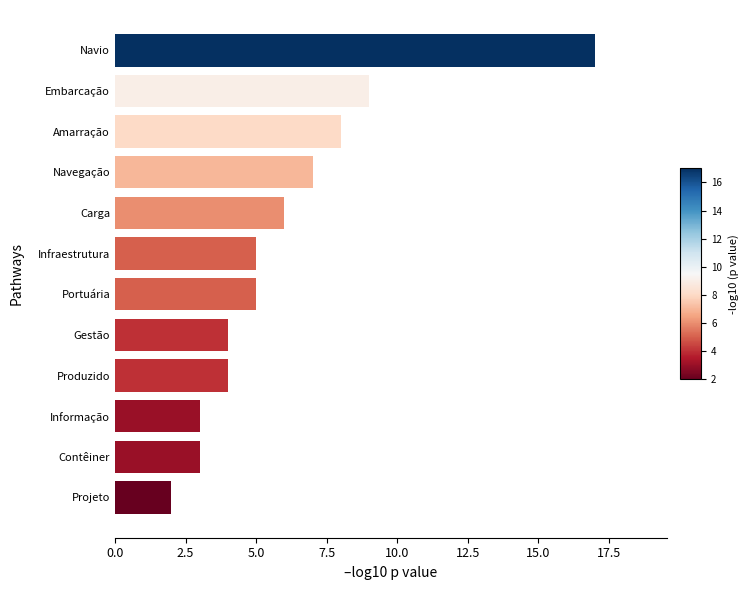

What is the label of the 1st bar from the top?

Navio